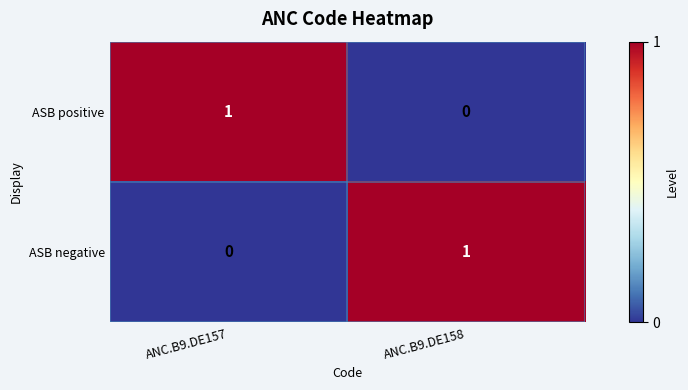

How many categories are shown in the chart?

2